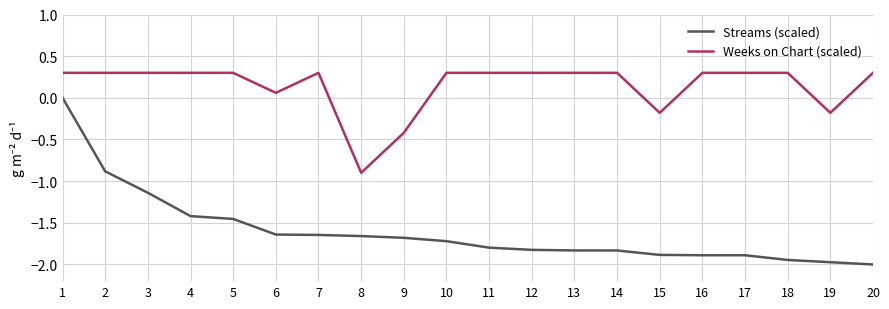

What is the lowest value of the Weeks on Chart (scaled) series?

-0.9